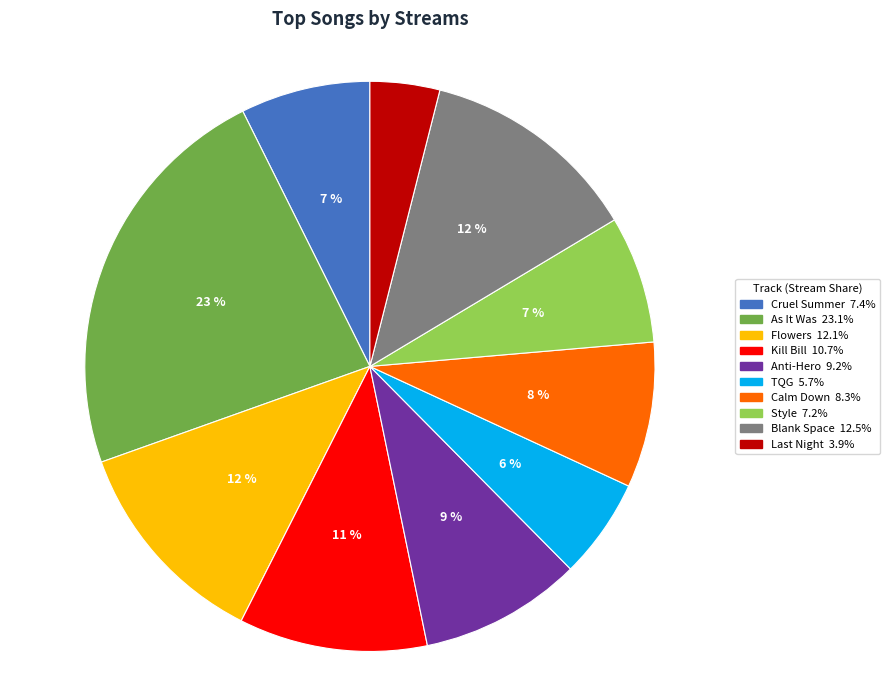

To the nearest percent, what percentage of the pie is As It Was?

23%